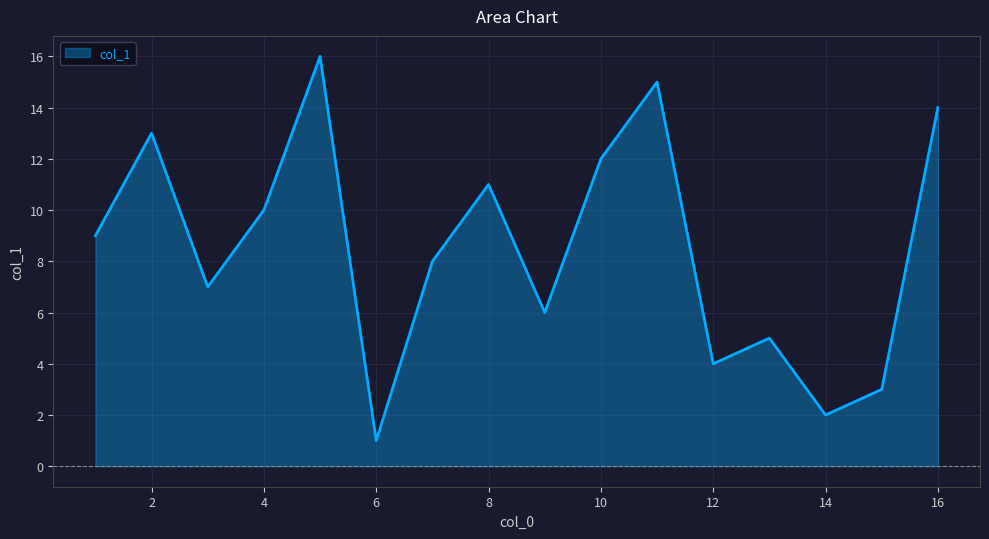

What is the greatest value displayed?

16